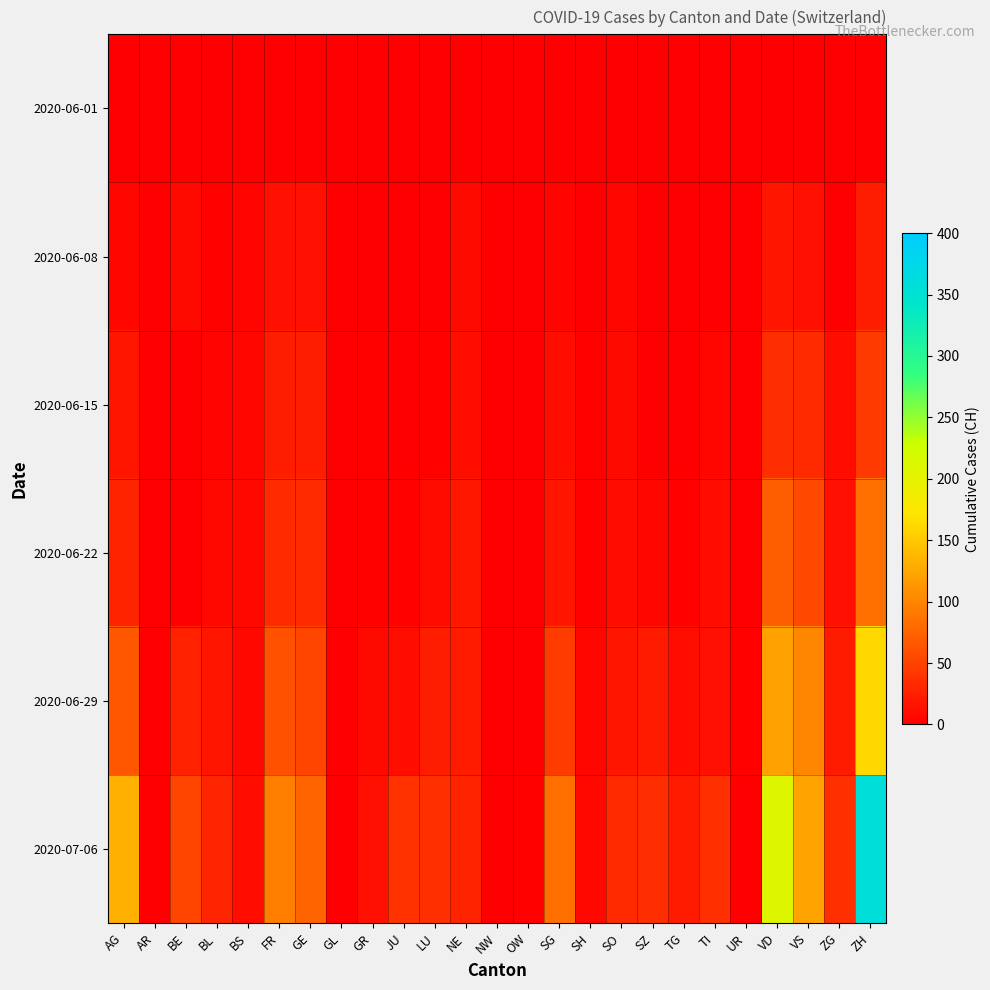

What is the greatest value displayed?

357